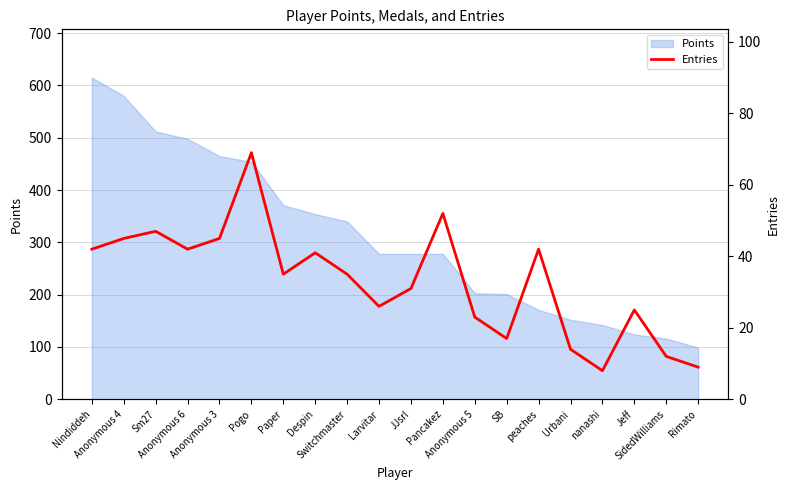

At which label does the data first exceed 35?

Nindiddeh